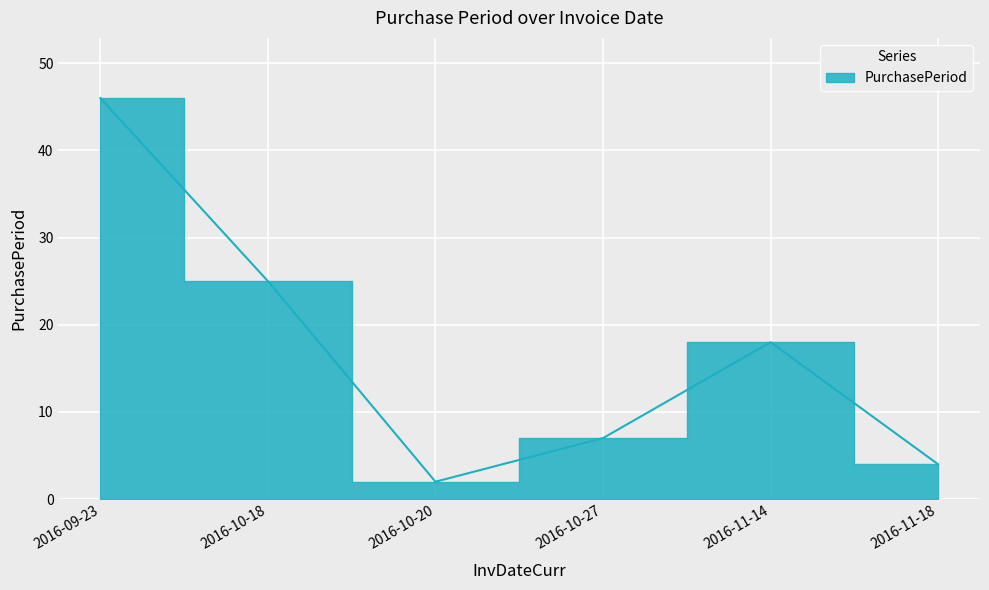

What is the label of the 6th point from the left?

2016-11-18